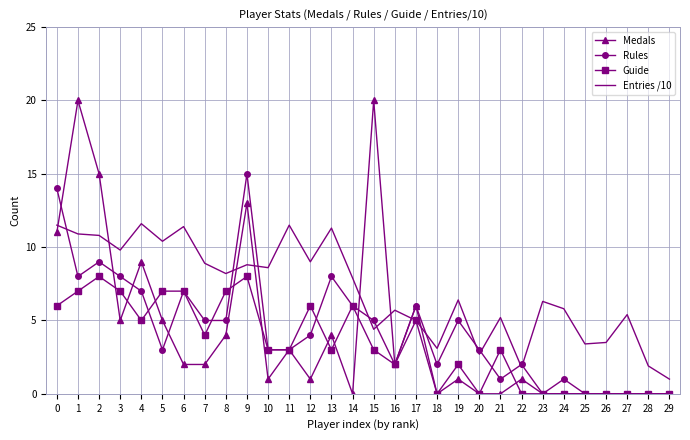

At which category does Rules reach its first local valley?

1